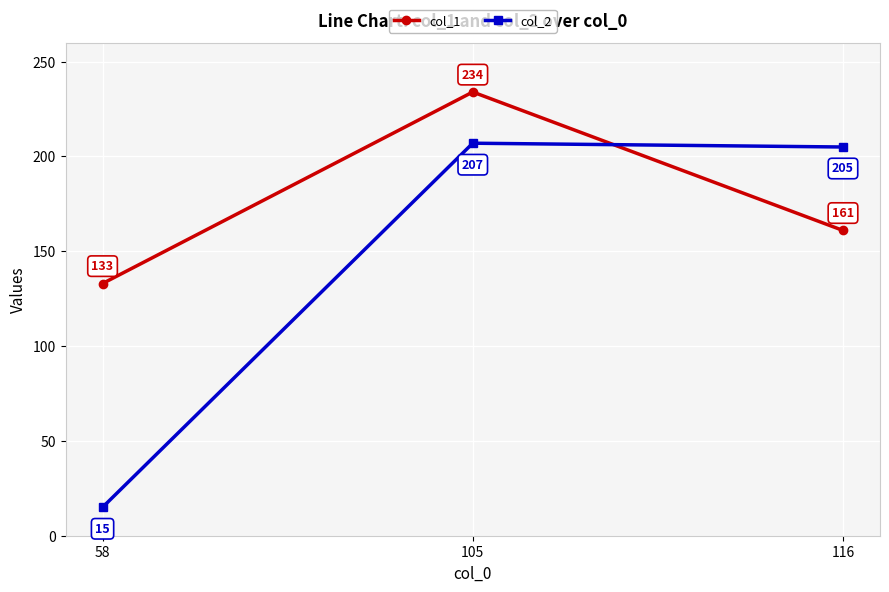

The value of col_1 at 105 is 234. True or false?

True